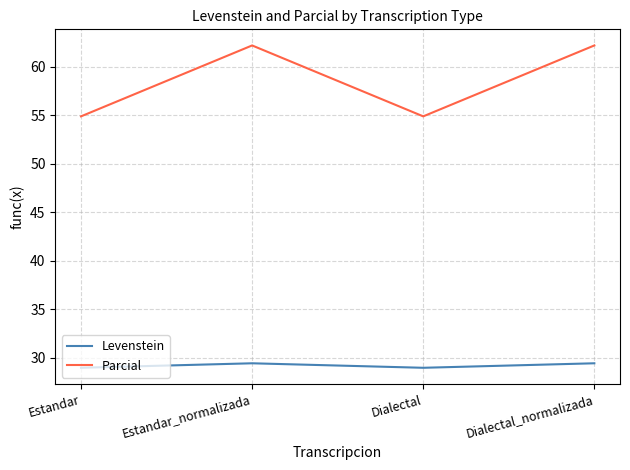

What position from the right is Estandar_normalizada?

3